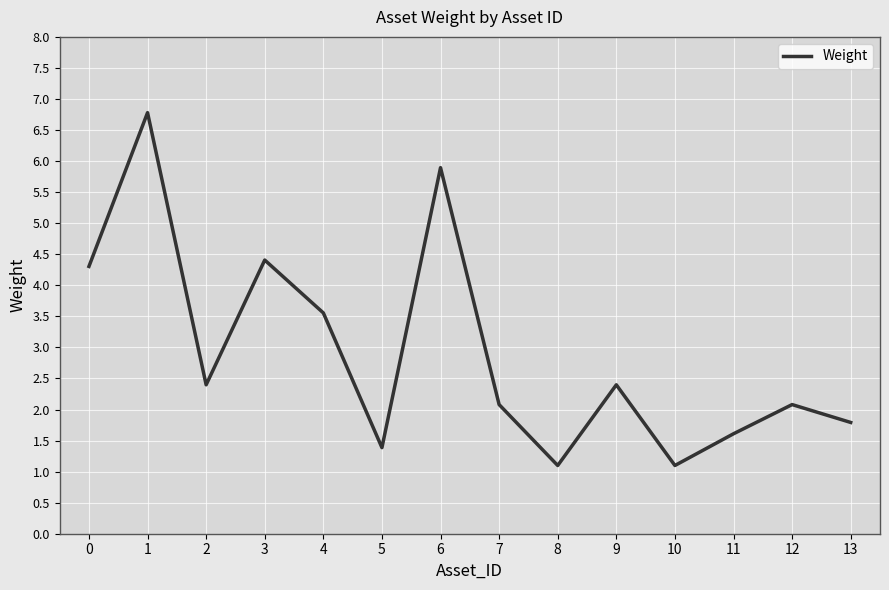

What is the maximum value shown in the chart?

6.8